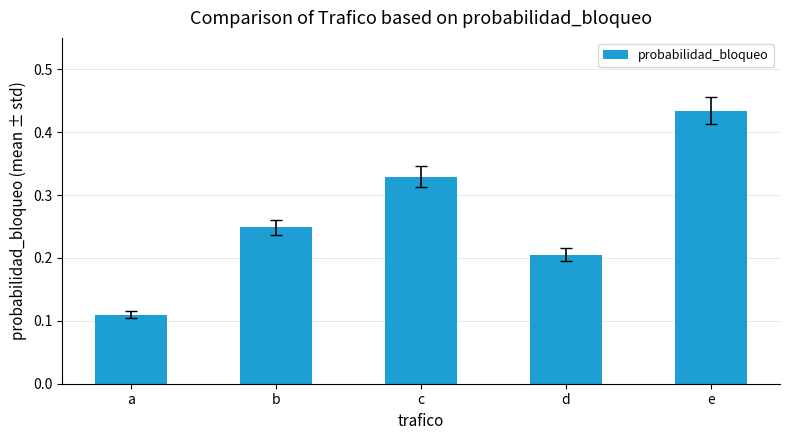

Is it true that the value at e is 0.2?

False